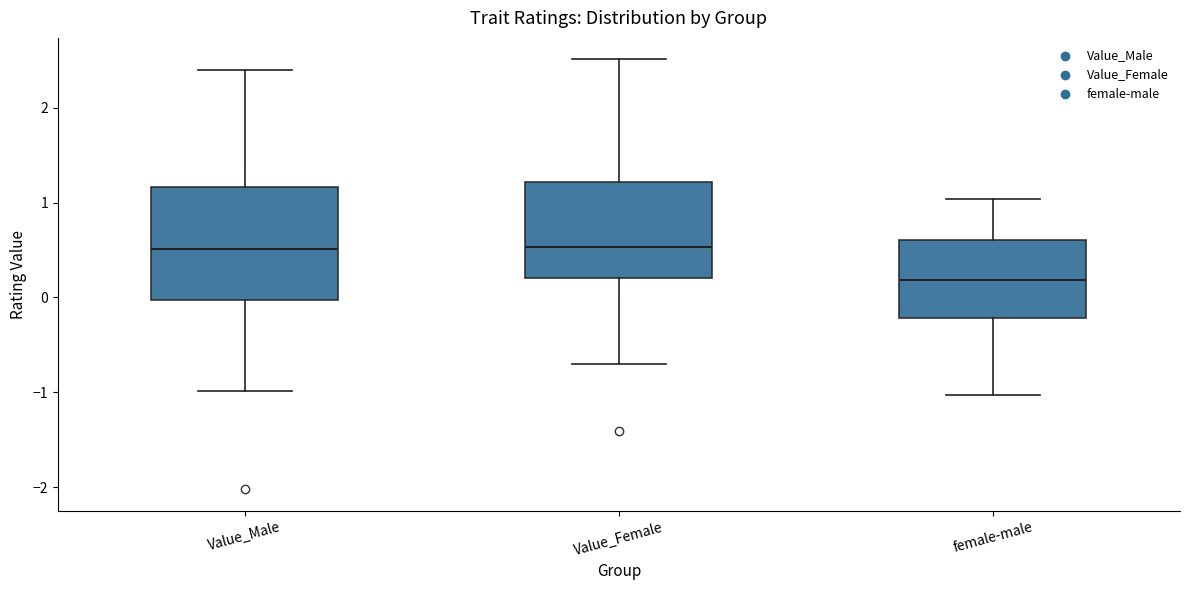

Reading left to right, read every box against the y-axis: the position of its median line, the range the box covers, and the ends of its whiskers. The values are not printed on the chart, so give them approximately, as read against the axis.

Value_Male: median 0.5, box 0.0 to 1.2, whiskers -1.0 to 2.4
Value_Female: median 0.5, box 0.2 to 1.2, whiskers -0.7 to 2.5
female-male: median 0.2, box -0.2 to 0.6, whiskers -1.0 to 1.0